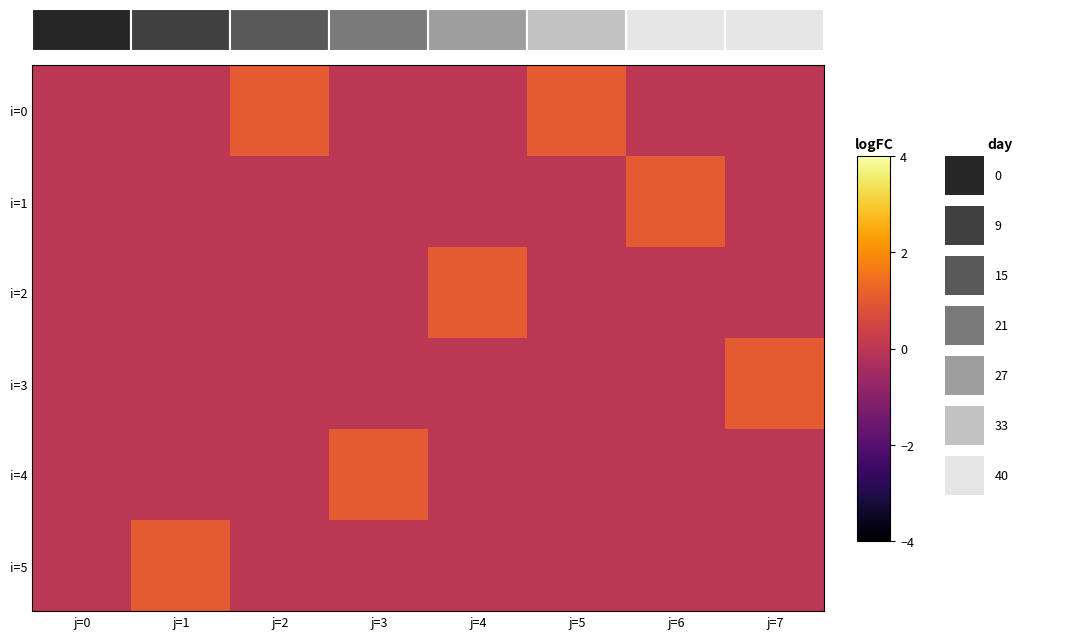

How many data points does each series have?

8